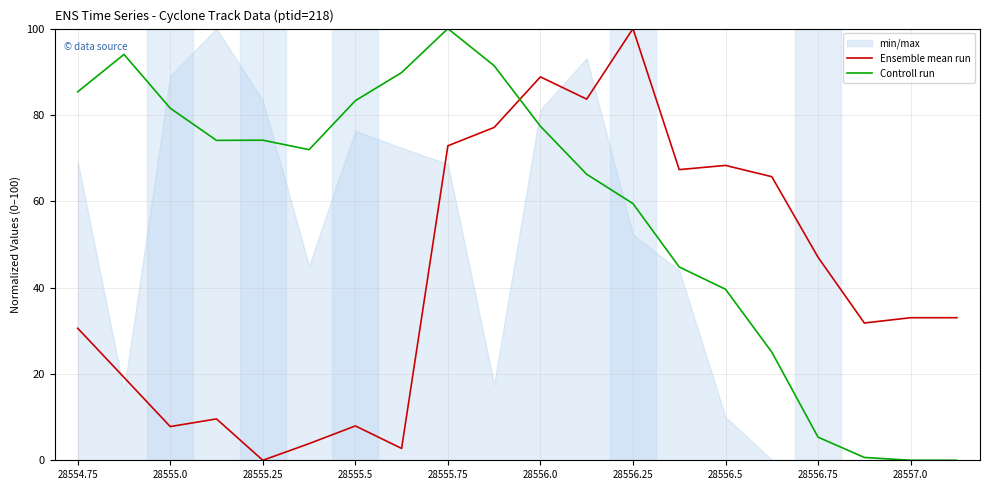

Is it true that Controll run equals 39.6 at 28556.5?

True